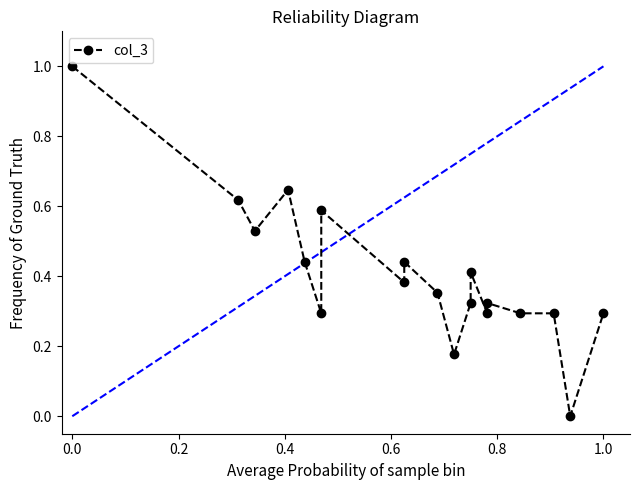

Count the number of categories in the chart.

19